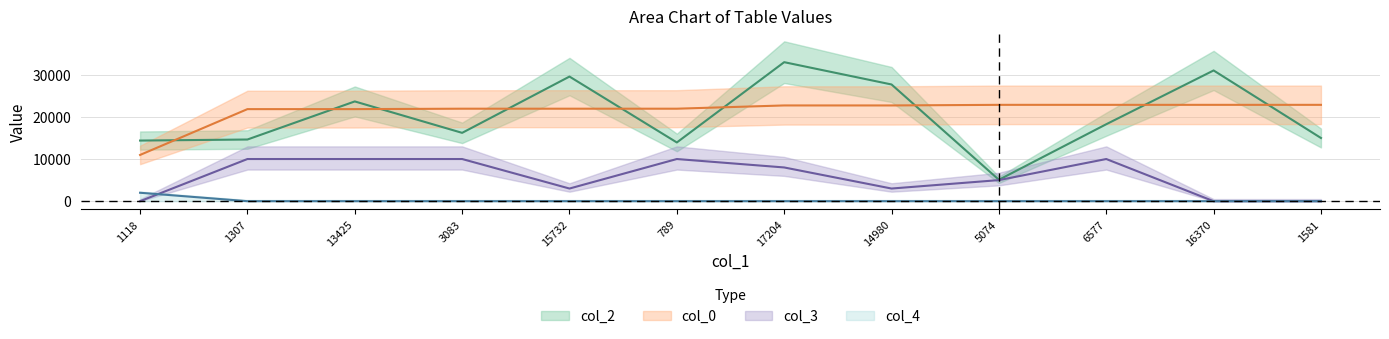

What is the highest value of the col_0 series?

22851.0